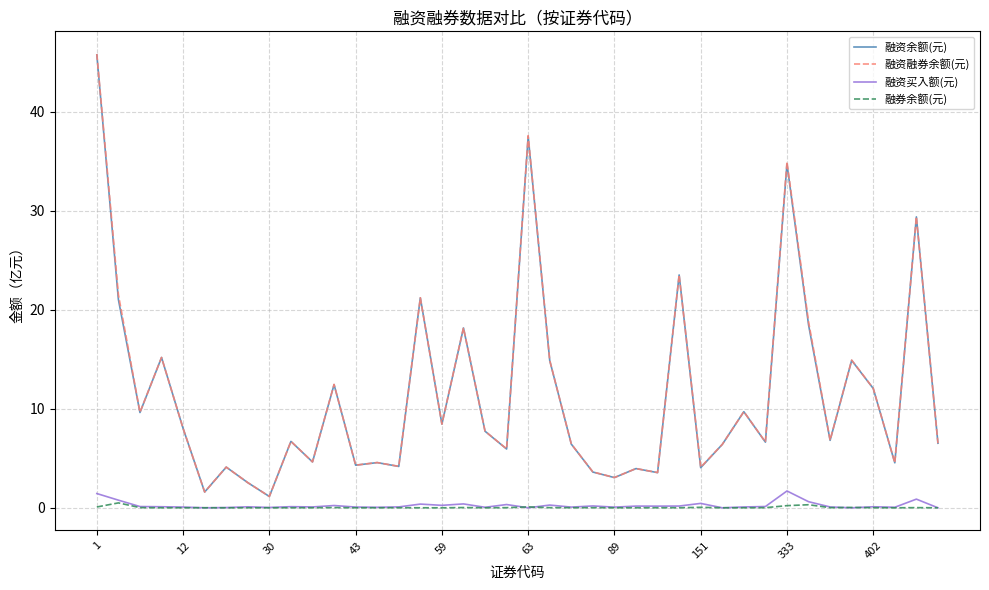

What are all the series names shown in the legend?

融资余额(元), 融资融券余额(元), 融资买入额(元), 融券余额(元)